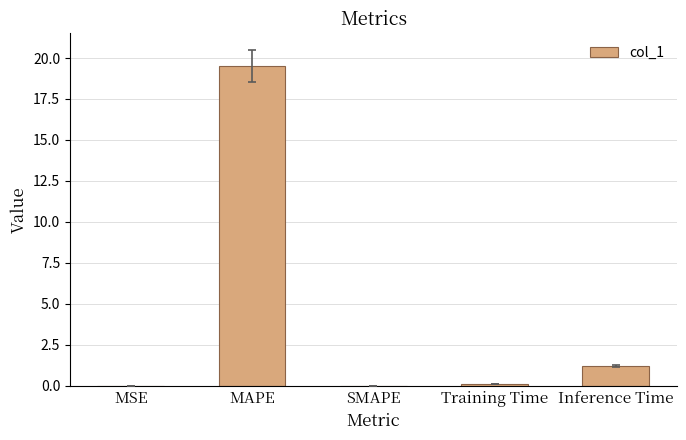

Which label corresponds to the largest value in the chart?

MAPE